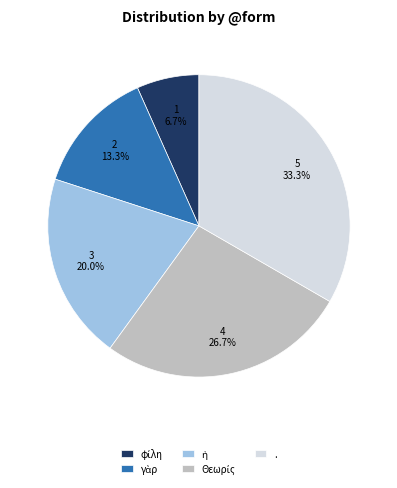

Is there a majority slice in this chart?

No